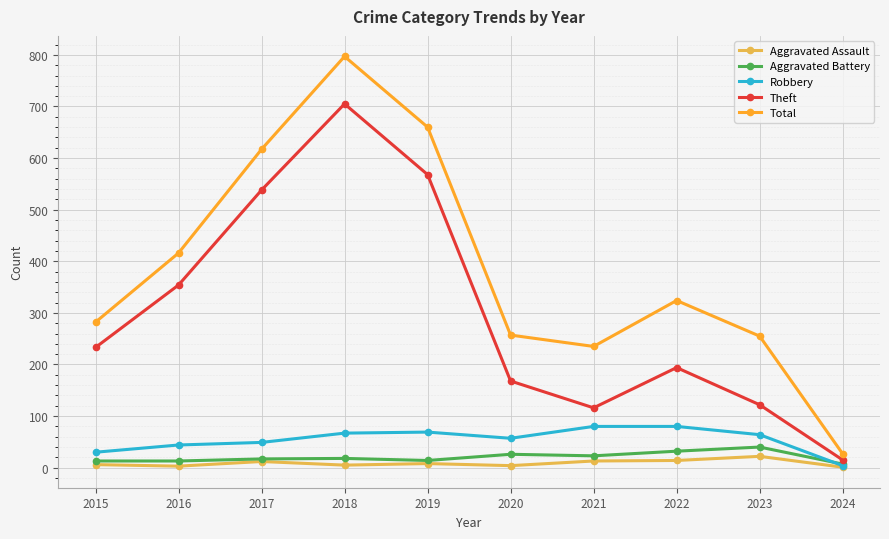

What is the value of the Aggravated Assault point at the 4th from the left?

5